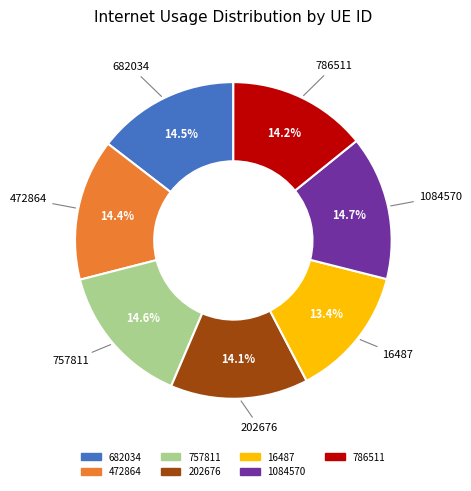

To the nearest percent, what portion does 757811 represent?

15%